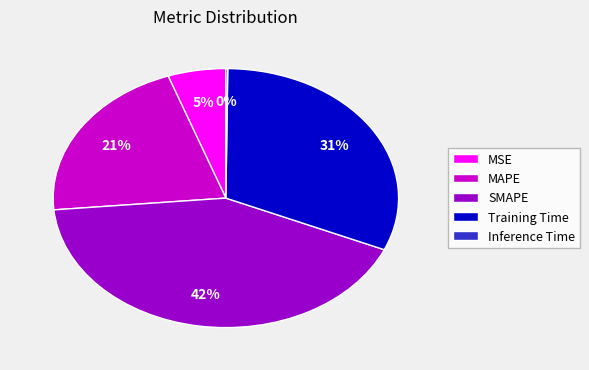

Is there a majority slice in this chart?

No